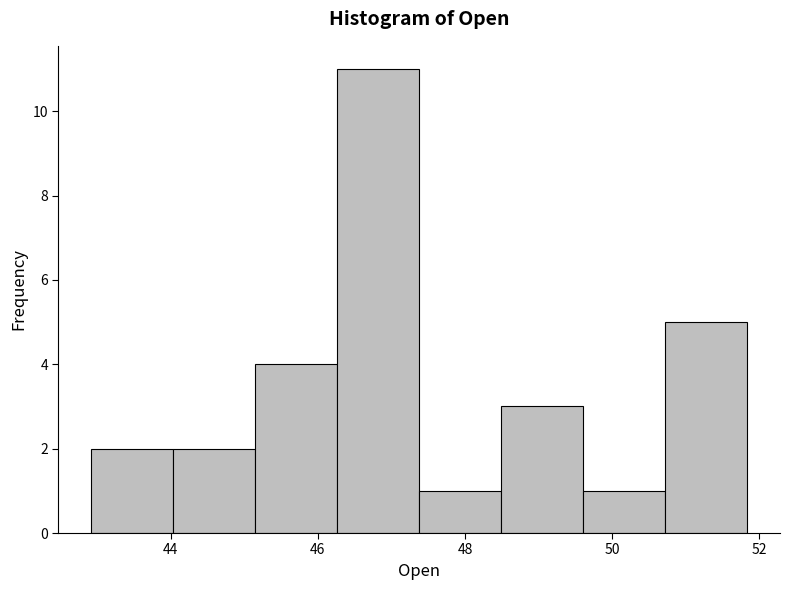

Reading left to right, transcribe this chart: for each bar, give the range it covers on the x-axis and its height. Neither the bar edges nor the heights are printed on the chart, so give them approximately, as read against the axes.

43.0 to 44.0: 2
44.0 to 45.2: 2
45.2 to 46.2: 4
46.2 to 47.4: 11
47.4 to 48.4: 1
48.4 to 49.6: 3
49.6 to 50.8: 1
50.8 to 51.8: 5